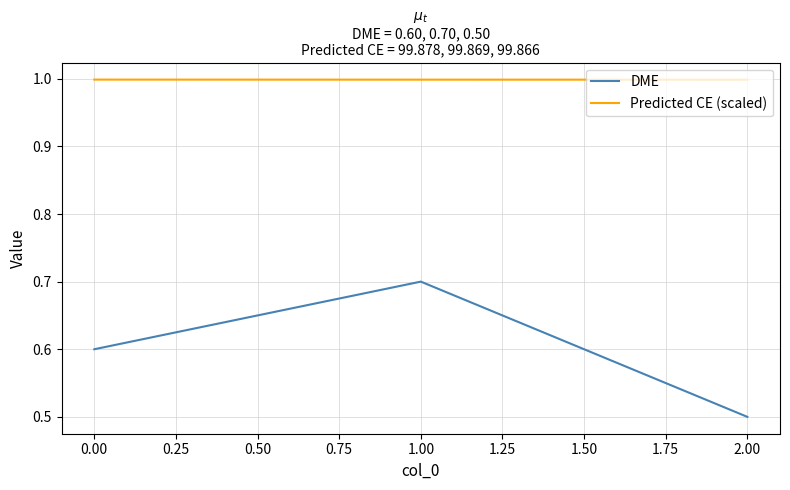

Which series has the widest spread of values?

DME